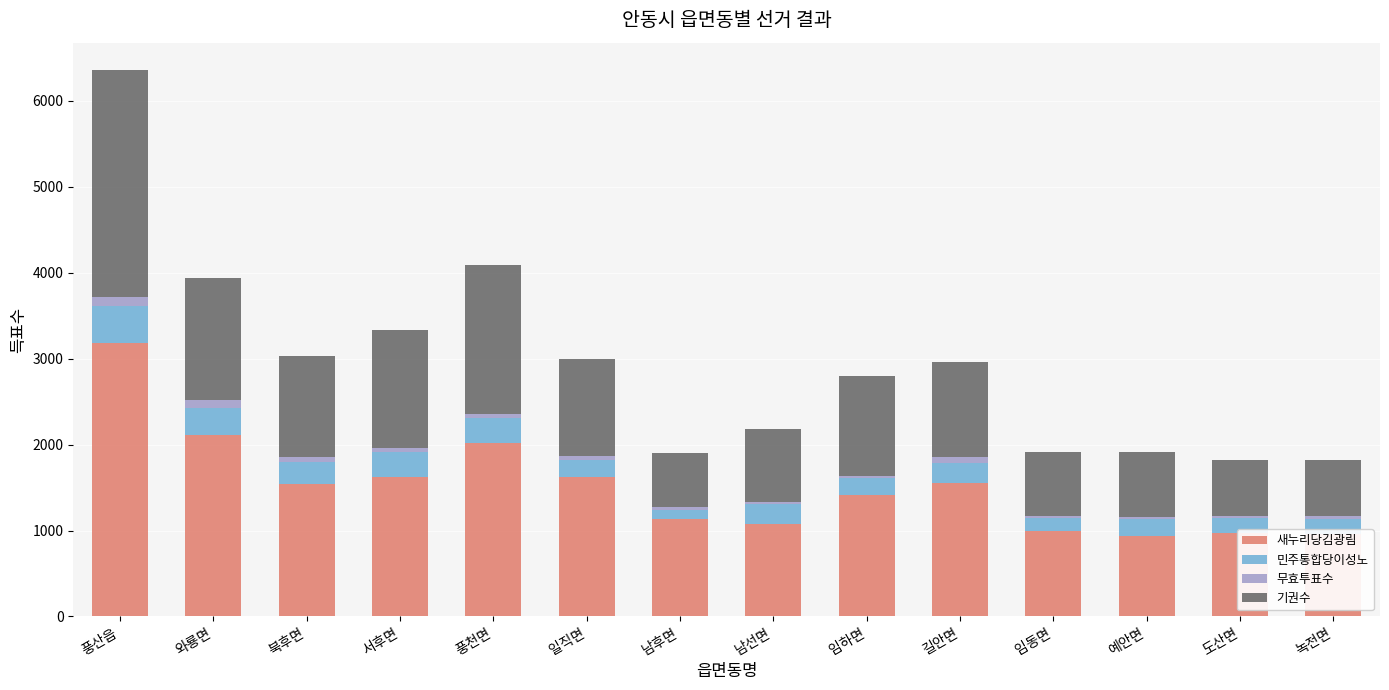

At which category is the sum across all series the highest?

풍산읍